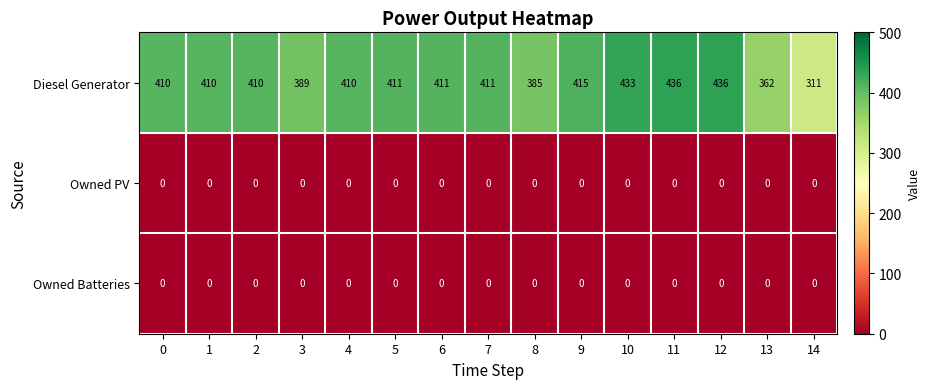

What is the maximum value shown in the chart?

436